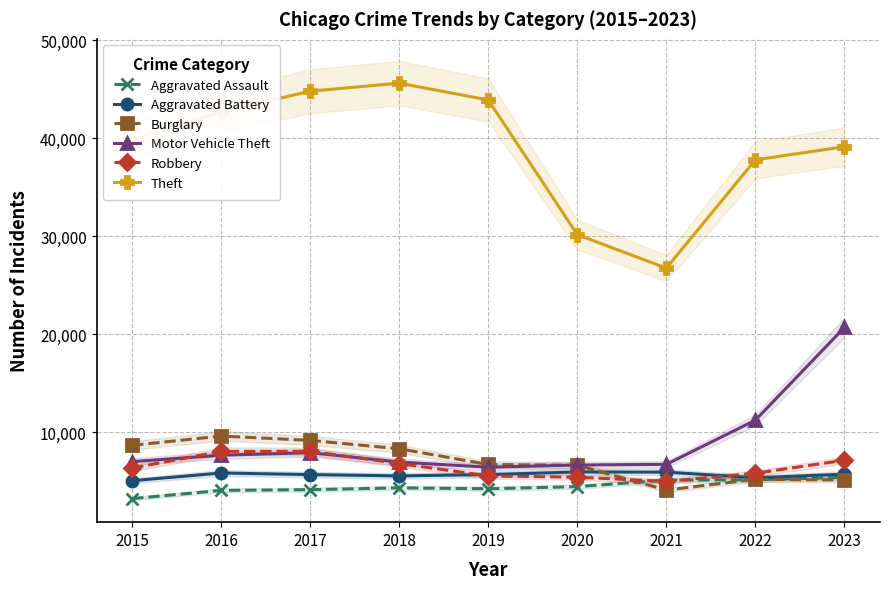

How many categories are shown in the chart?

9